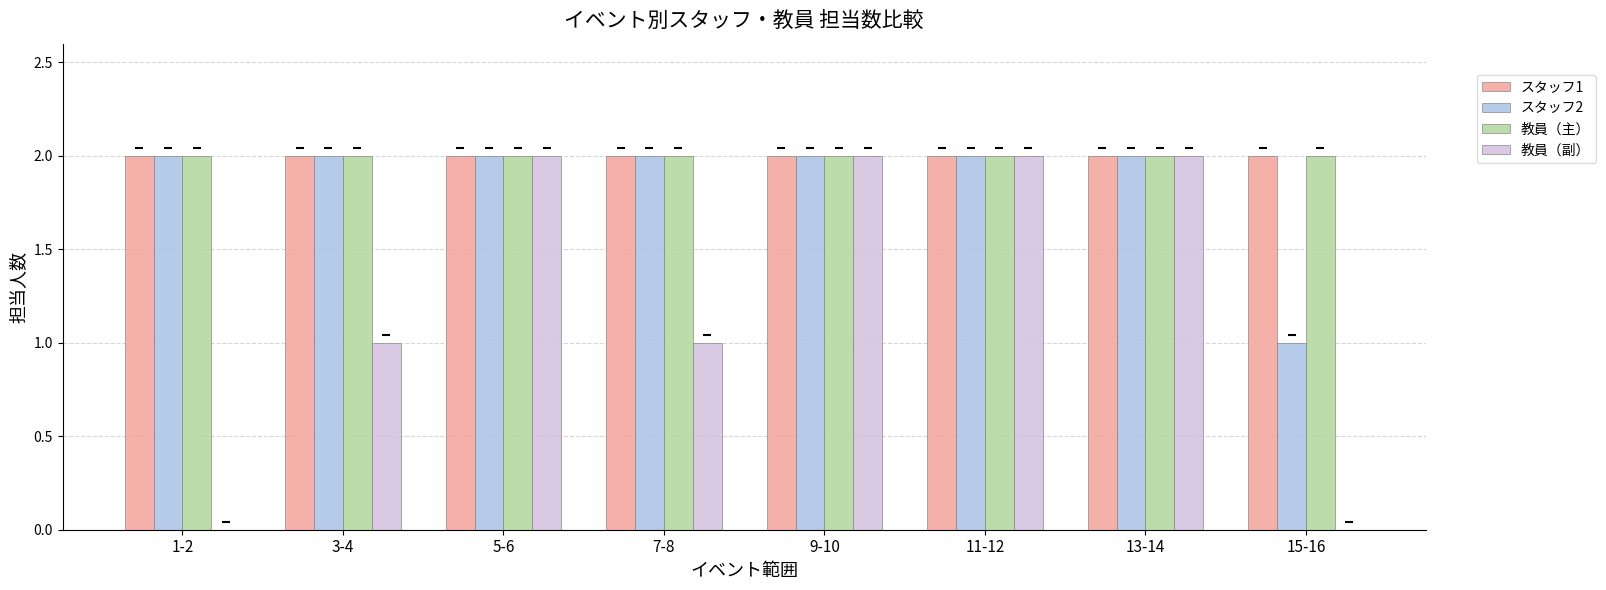

What is the label of the 3rd bar from the left?

5-6